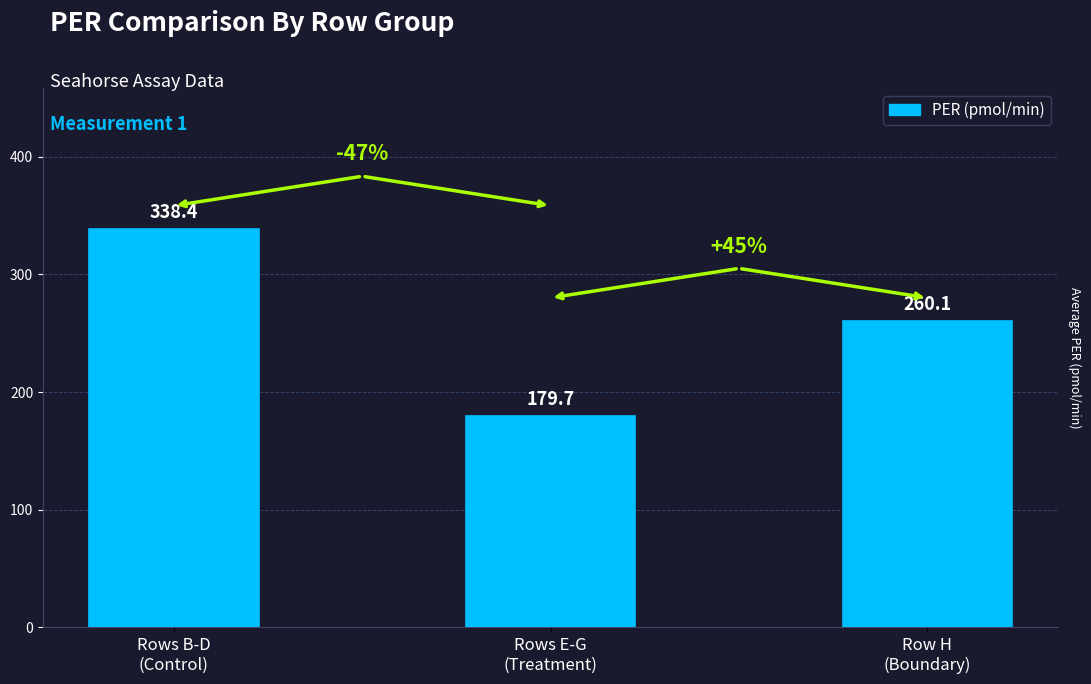

List the labels in order of value, smallest first.

Rows E-G
(Treatment), Row H
(Boundary), Rows B-D
(Control)